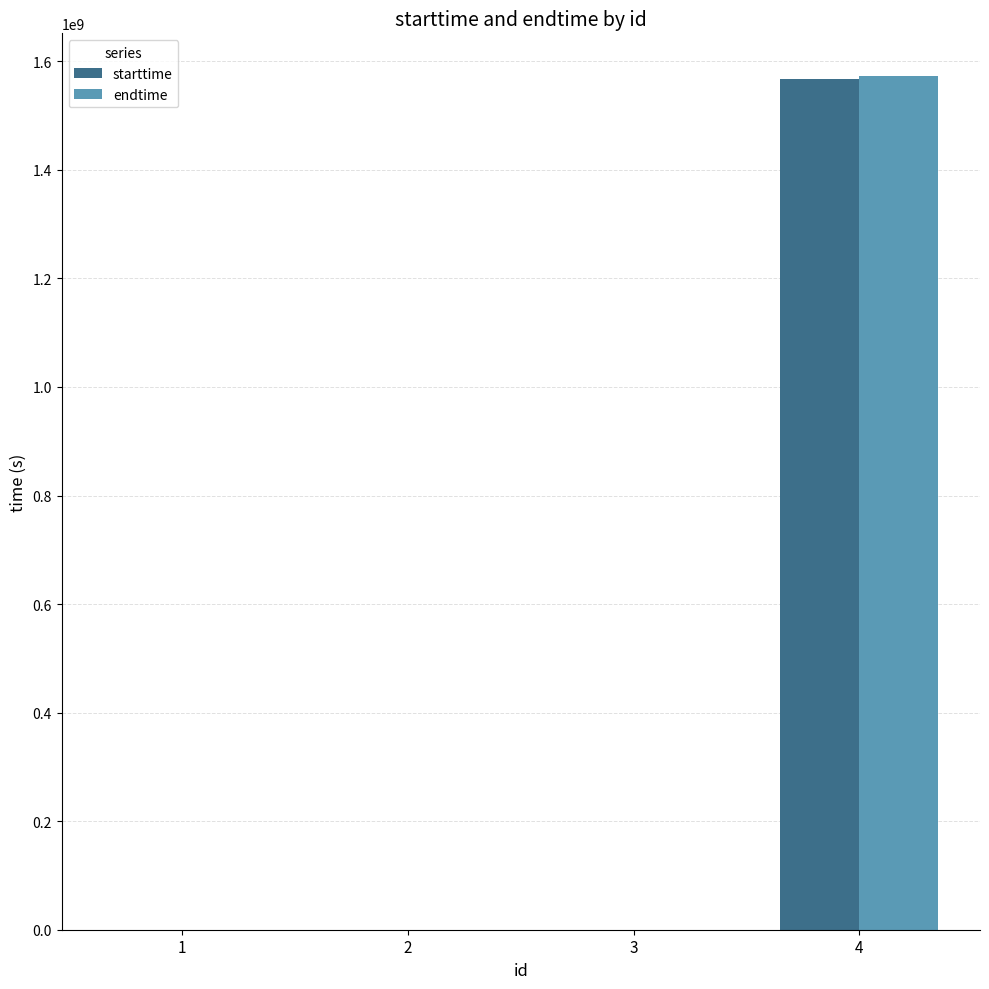

Is the value of endtime at 4 greater than the value of starttime at 1?

Yes